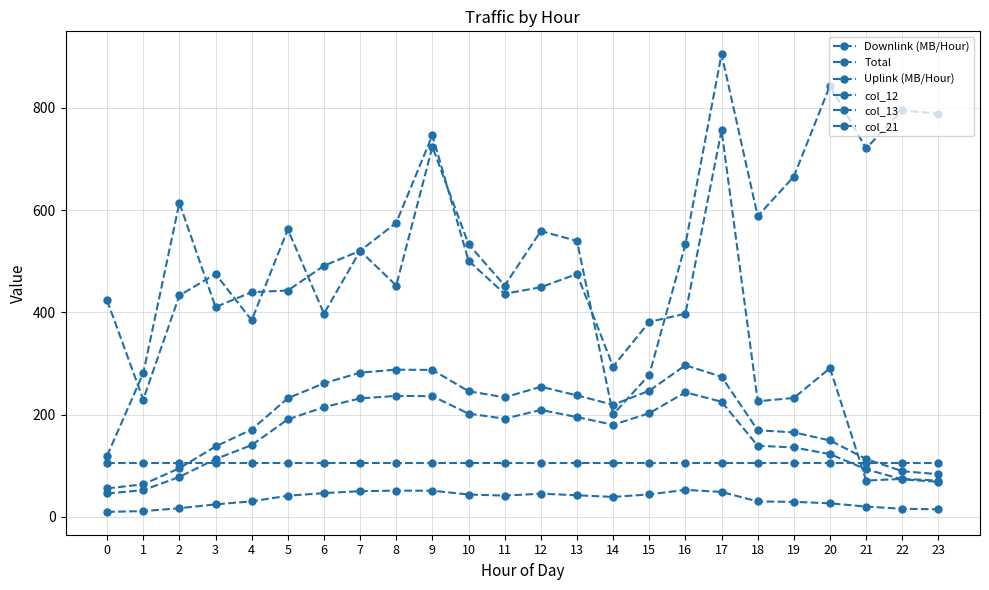

Is it true that Downlink (MB/Hour) equals 103.2 at 6?

False